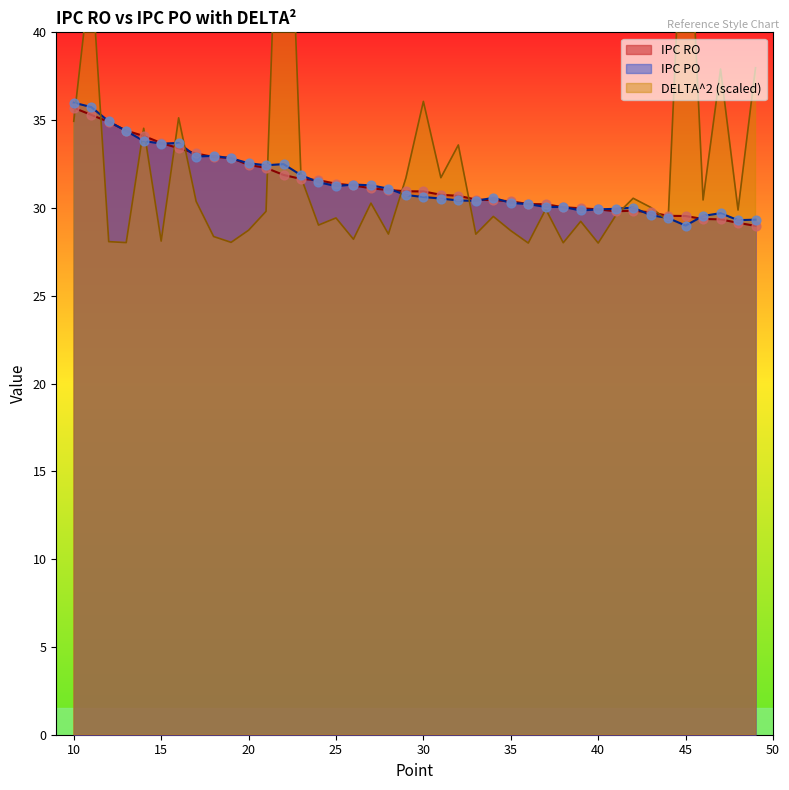

What is the total value across all series at 25?

92.1